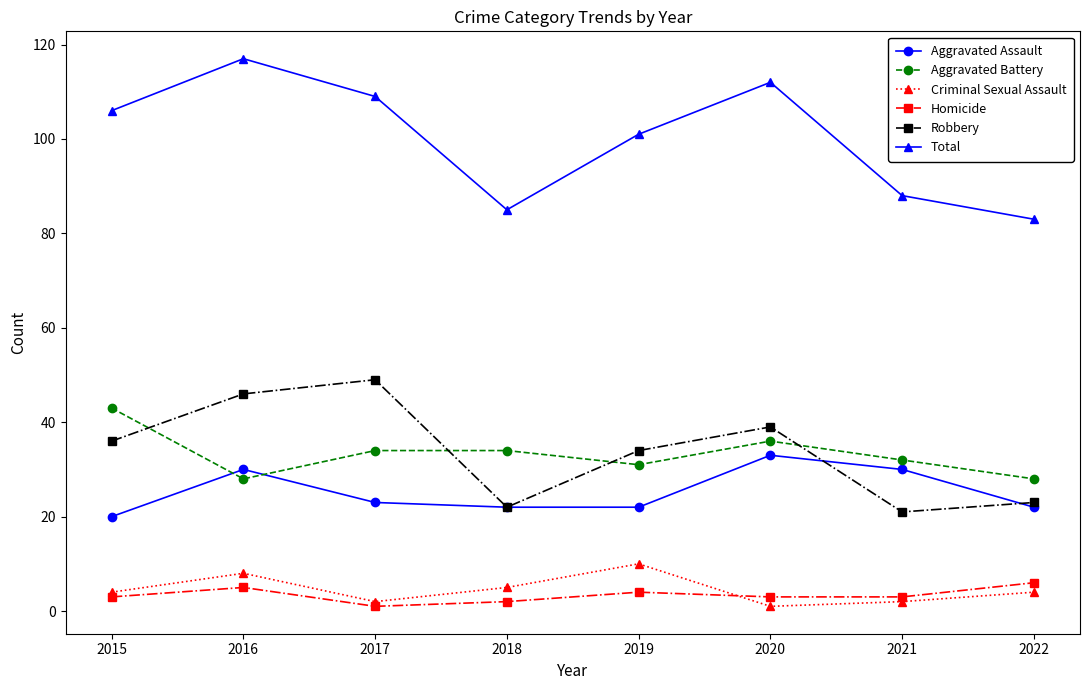

The Homicide series shows 3 at 2015. True or false?

True